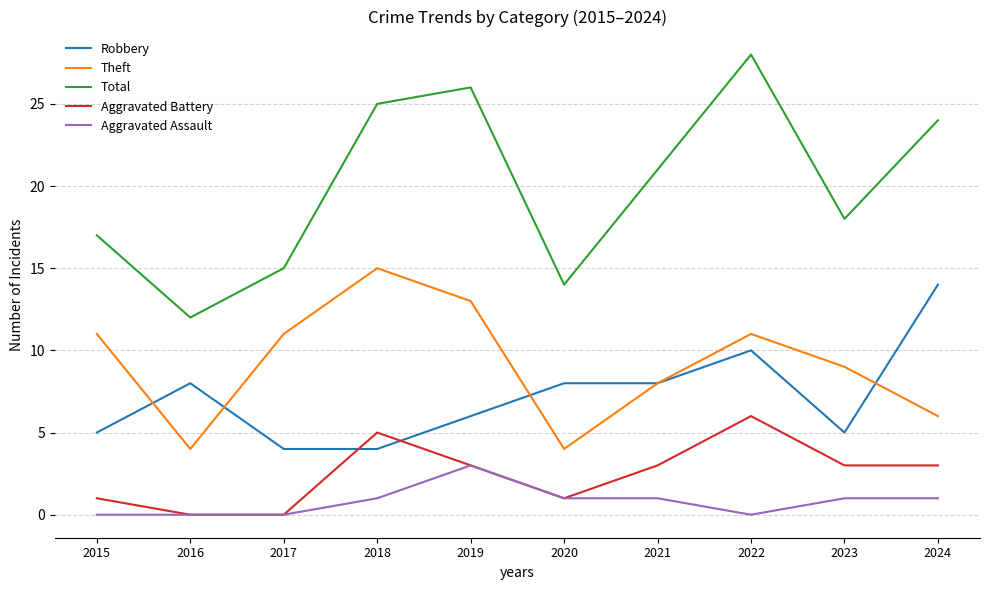

The Robbery series shows 9 at 2019. True or false?

False